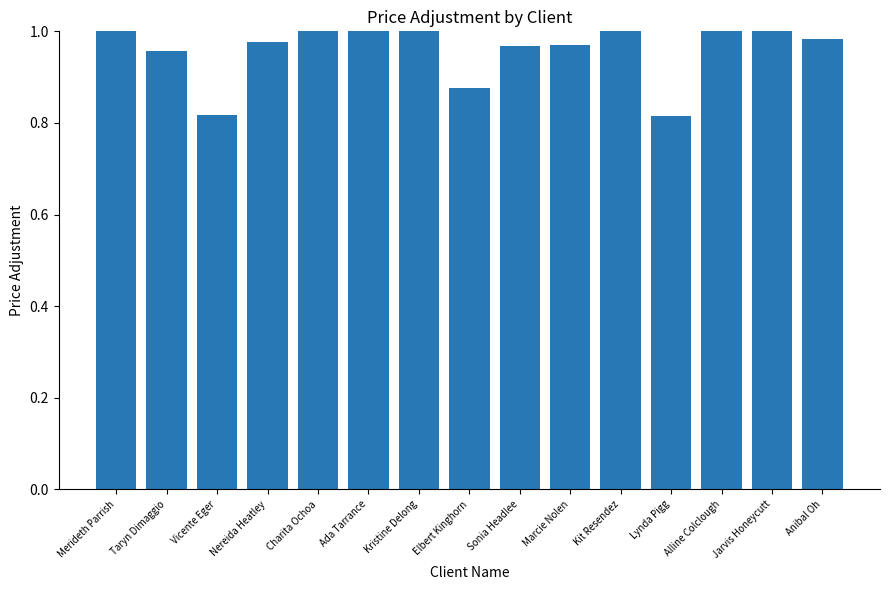

How many bars are there in total?

15